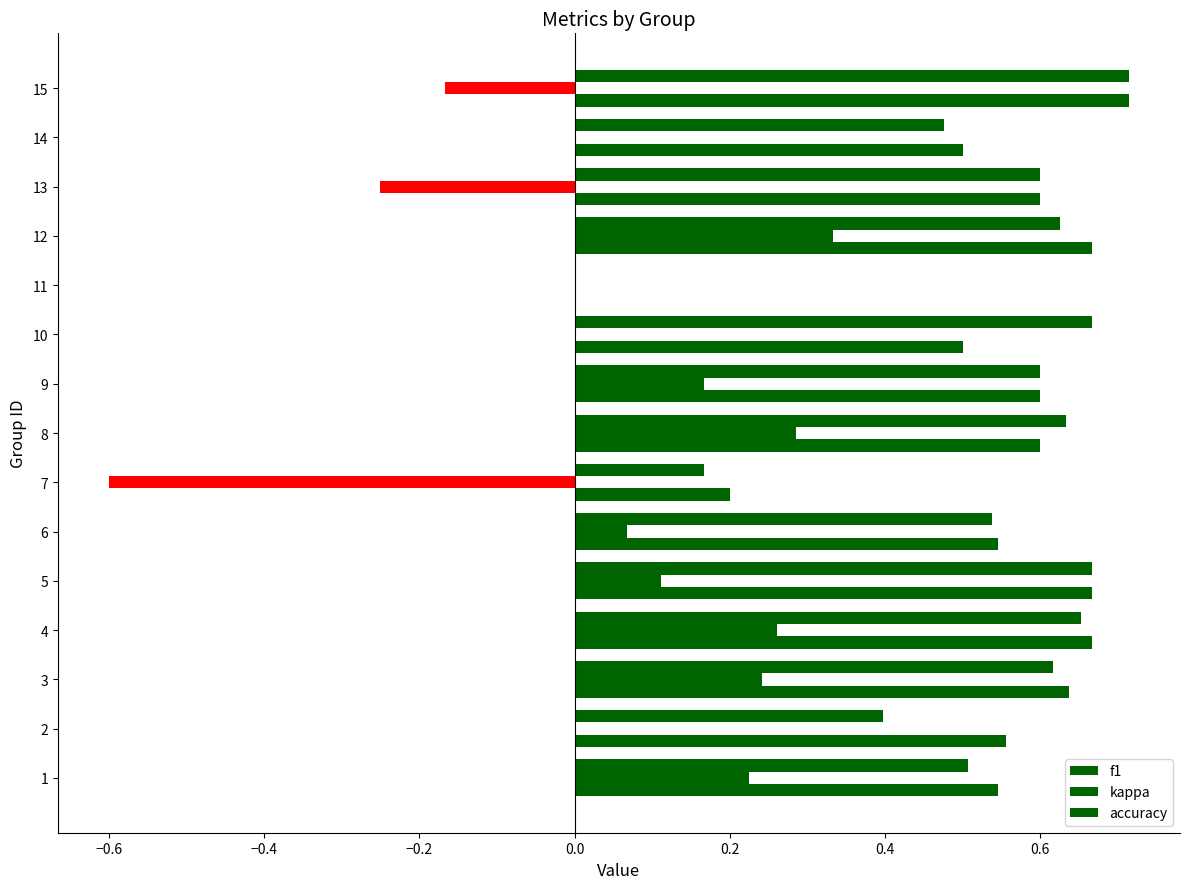

True or false: accuracy has a value of 0.4 at 11.

False